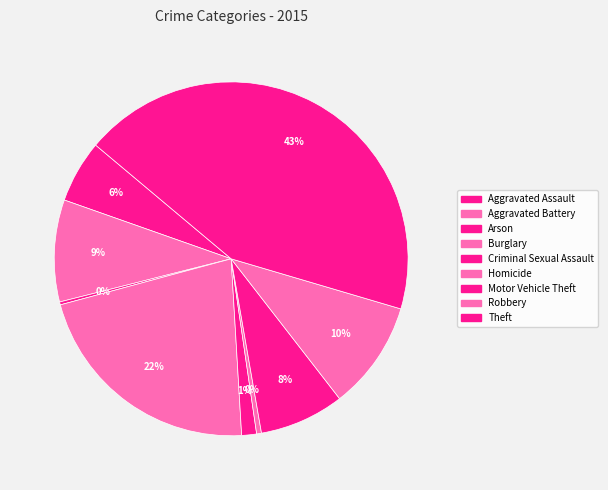

Between Criminal Sexual Assault and Homicide, which is larger?

Criminal Sexual Assault